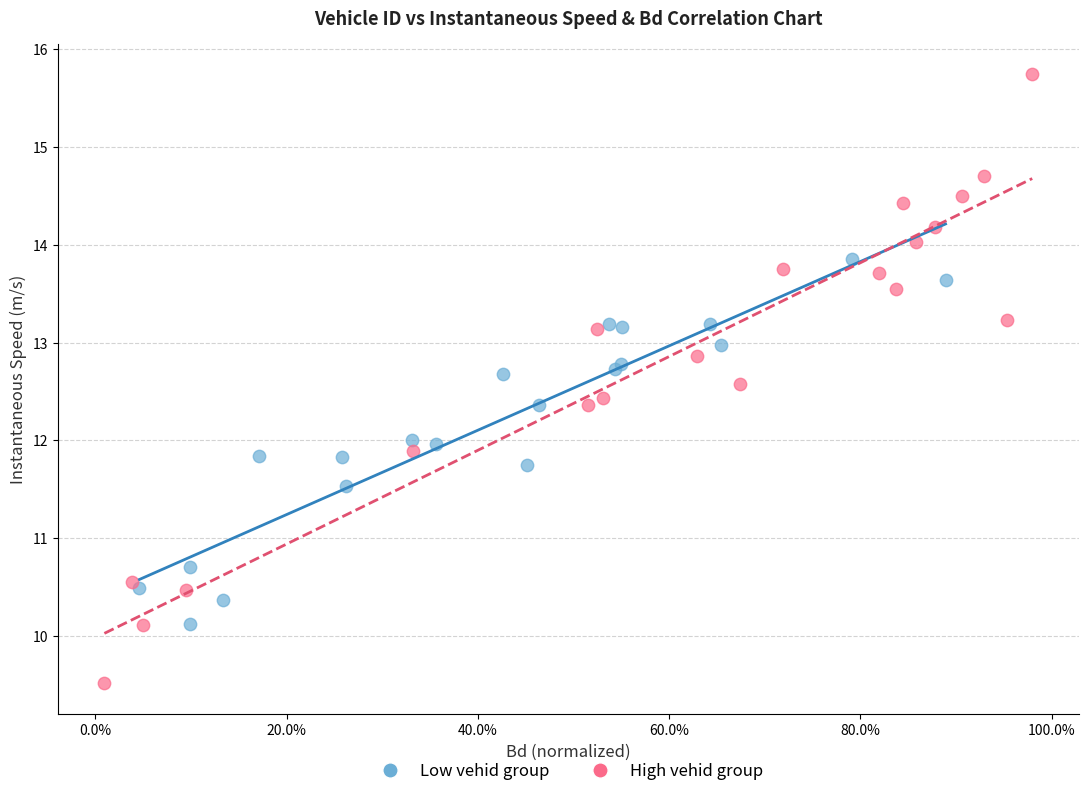

Which series reaches the minimum Y coordinate?

High vehid group